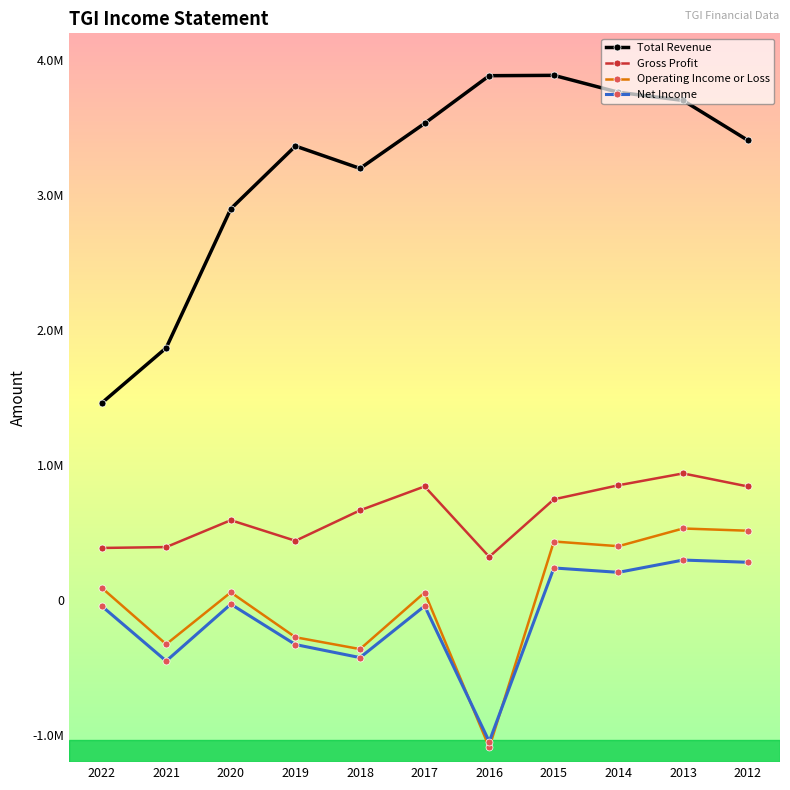

True or false: Net Income and Total Revenue cross at least once.

False